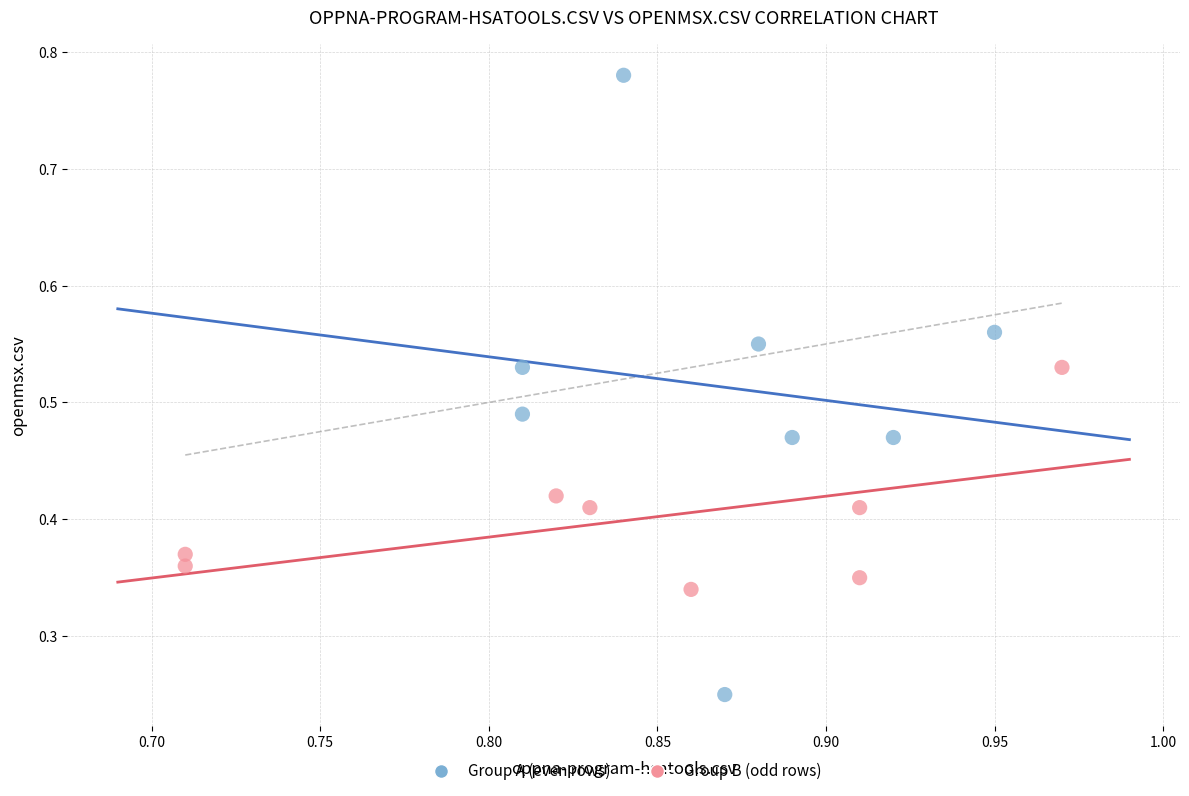

What are all the series names shown in the legend?

Group A (even rows), Group B (odd rows)